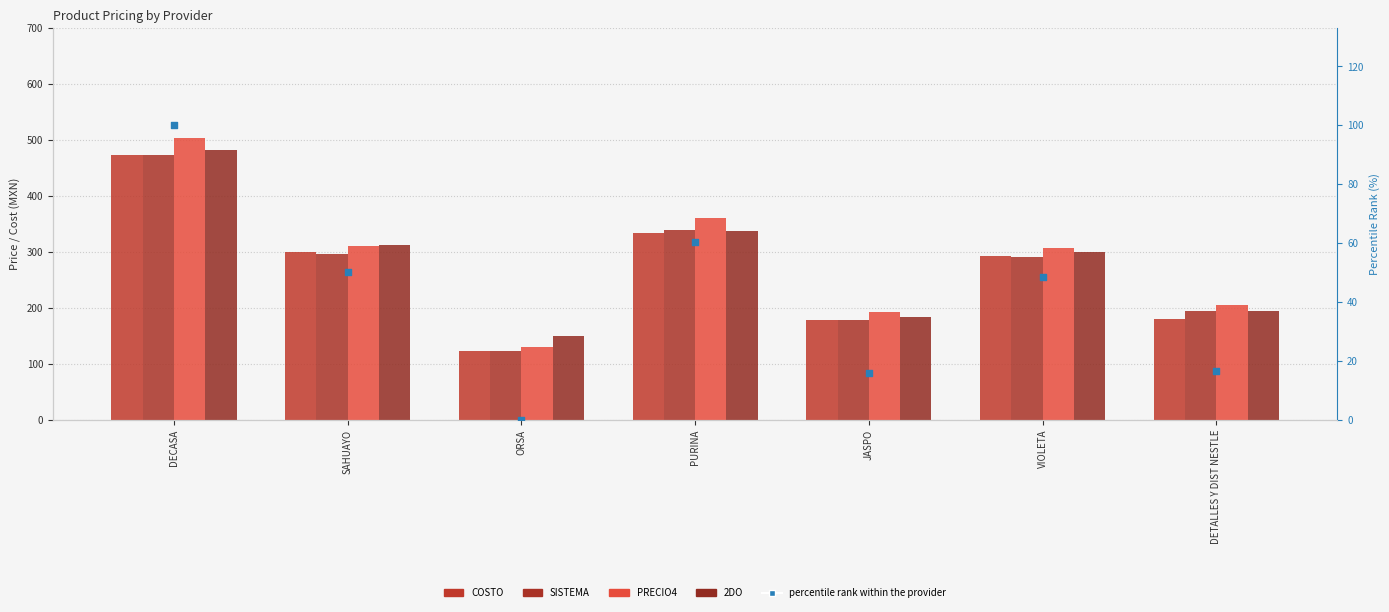

Which series has the largest total across all categories?

PRECIO4